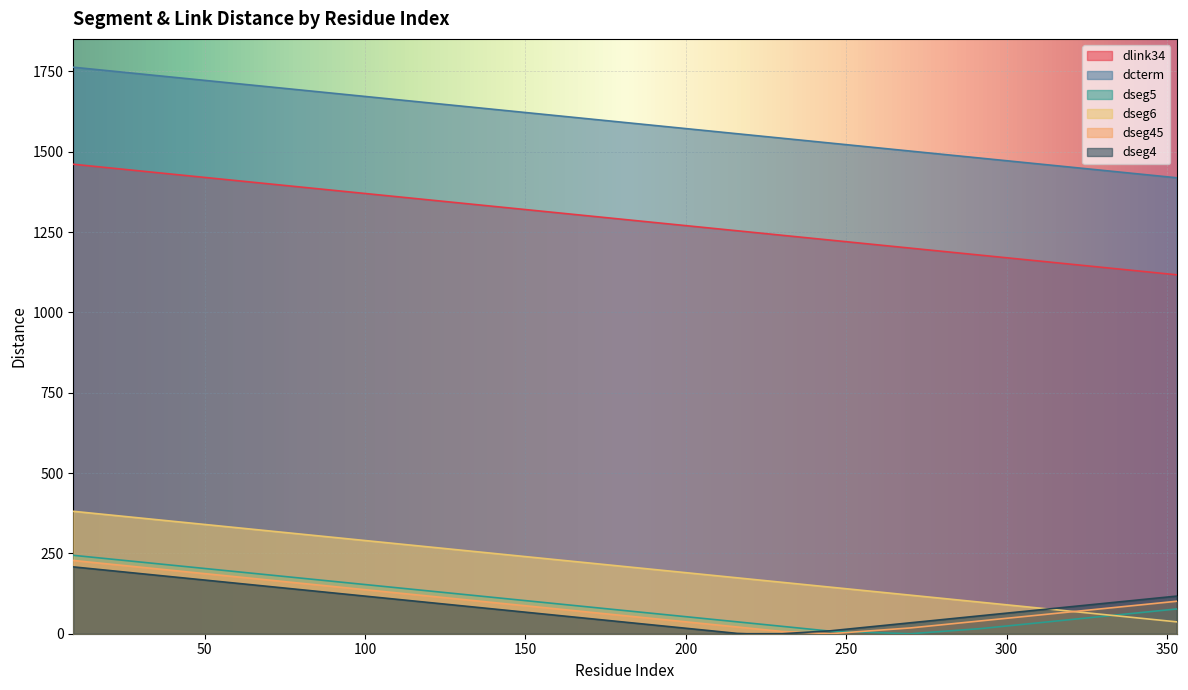

How many categories are shown in the chart?

40